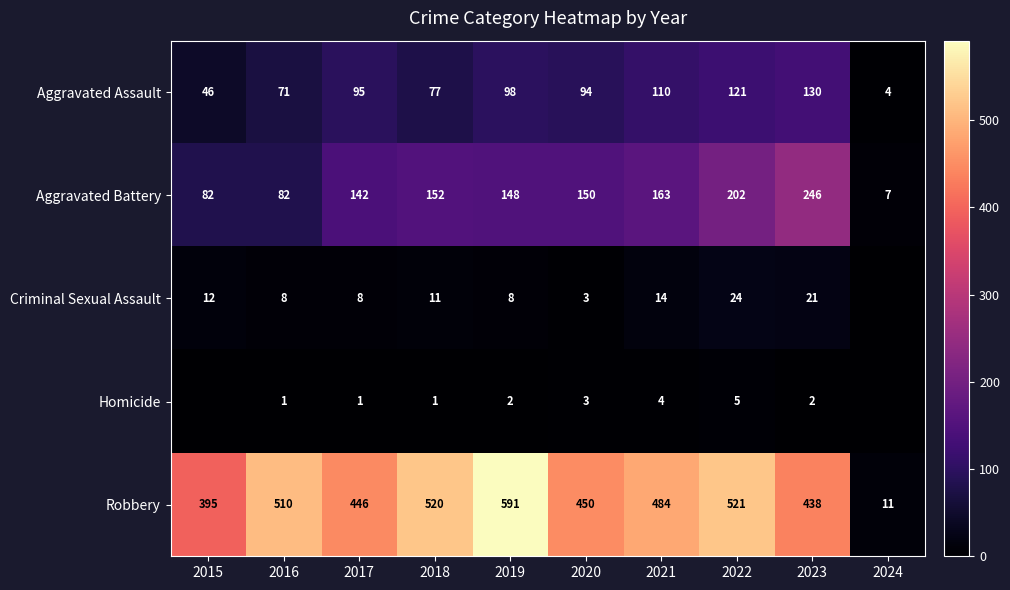

Between 2024 and 2019, which is larger?

2019